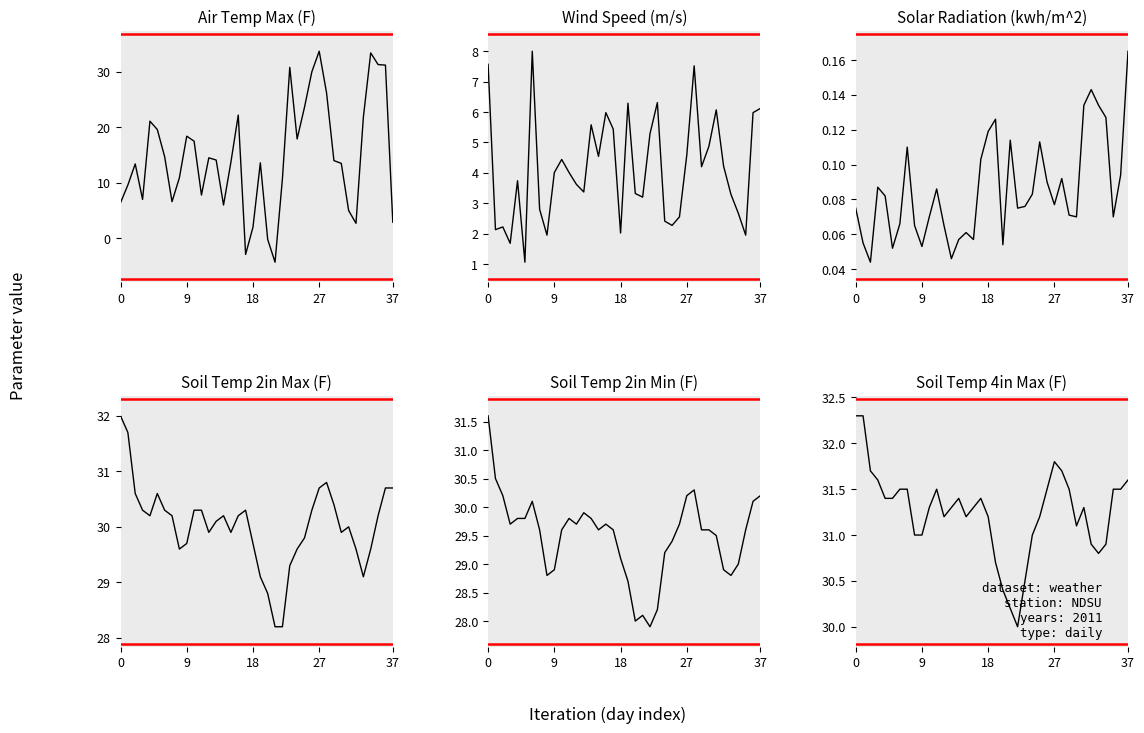

In Solar Radiation (kwh/m^2), how many points are lower than both neighbors (excluding endpoints)?

10